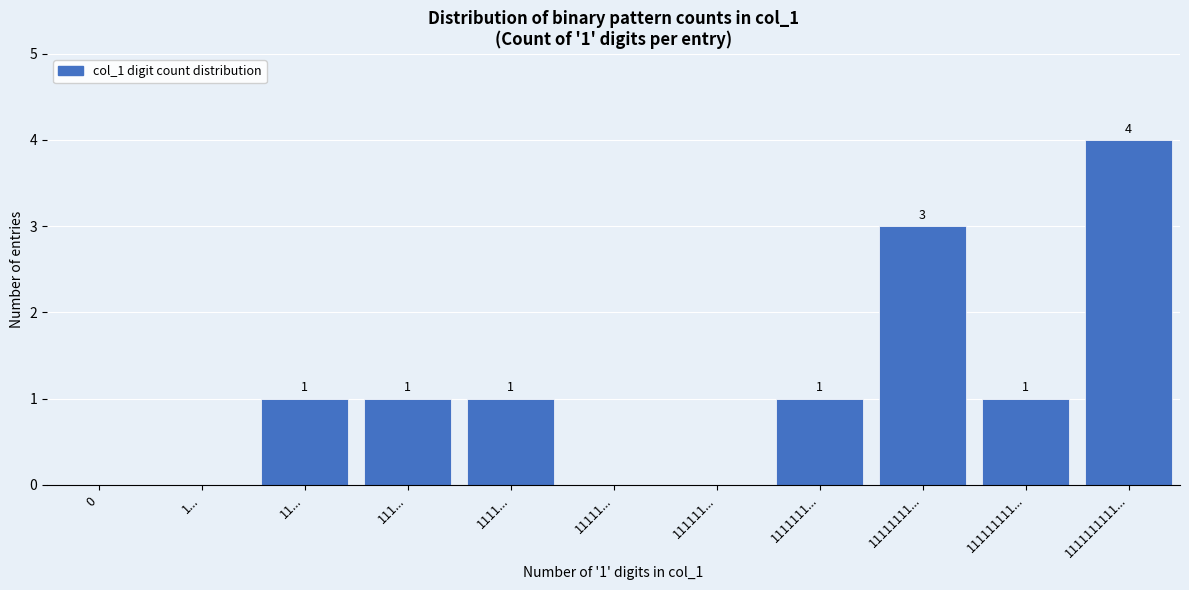

Reading right to left, list all the values displayed in this chart.

1111111111...=4	111111111...=1	11111111...=3	1111111...=1	111111...=0	11111...=0	1111...=1	111...=1	11...=1	1...=0	0=0